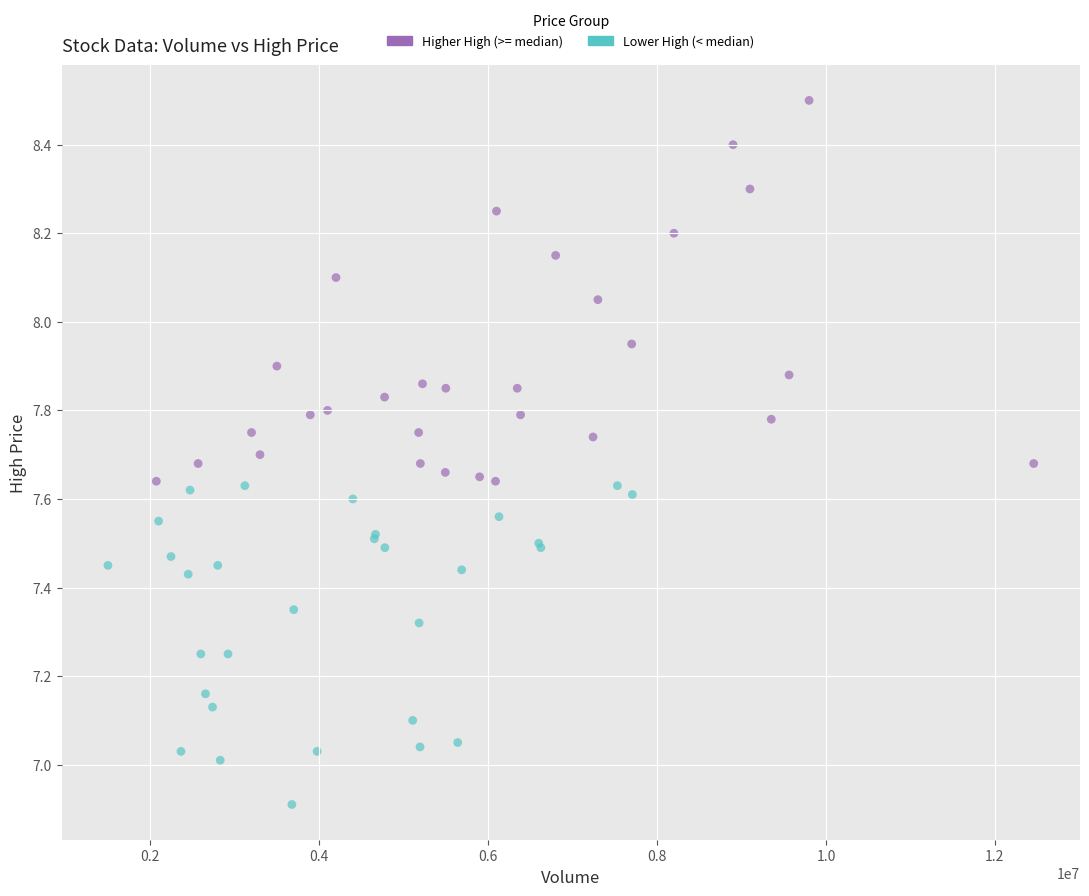

Which series reaches the maximum Y coordinate?

Higher High (>= median)